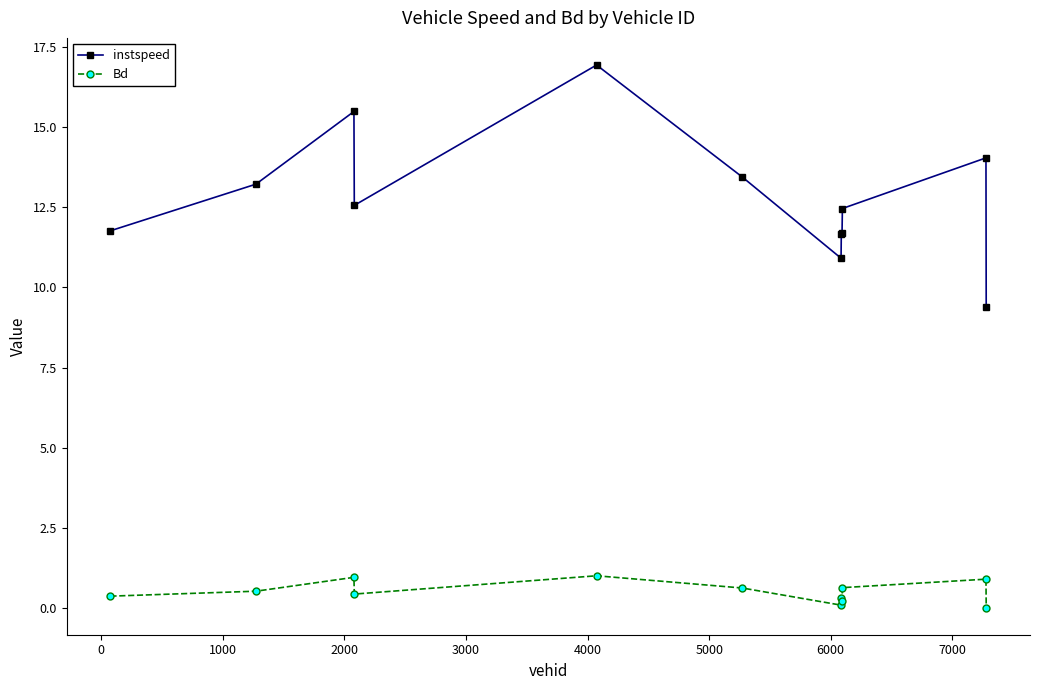

At how many categories does at least one series exceed 7?

12